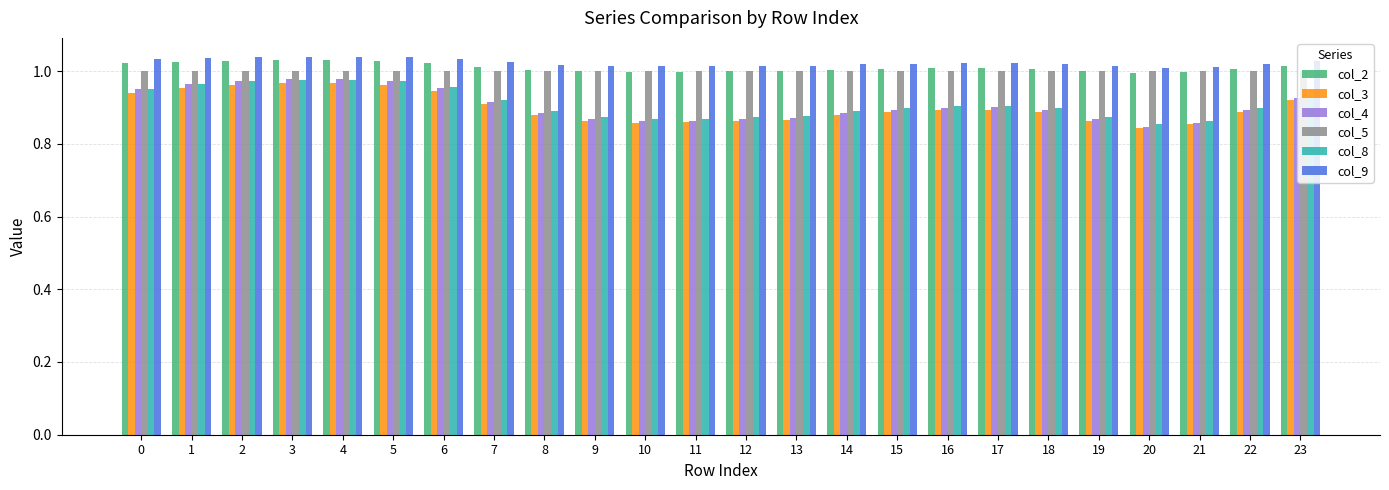

How many groups of bars are there?

24